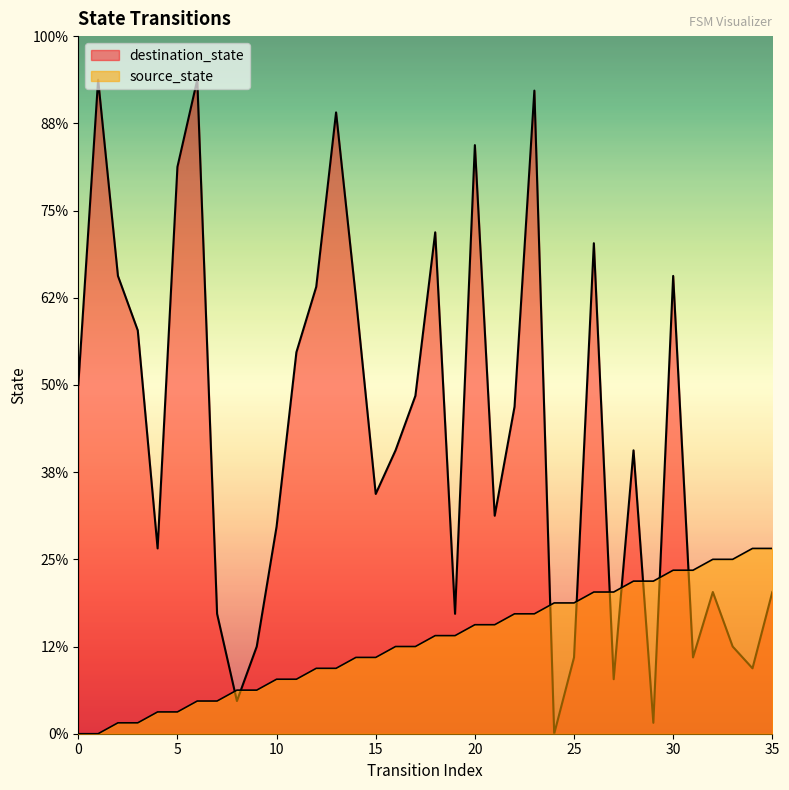

Does the chart display data point markers on the line(s)?

No